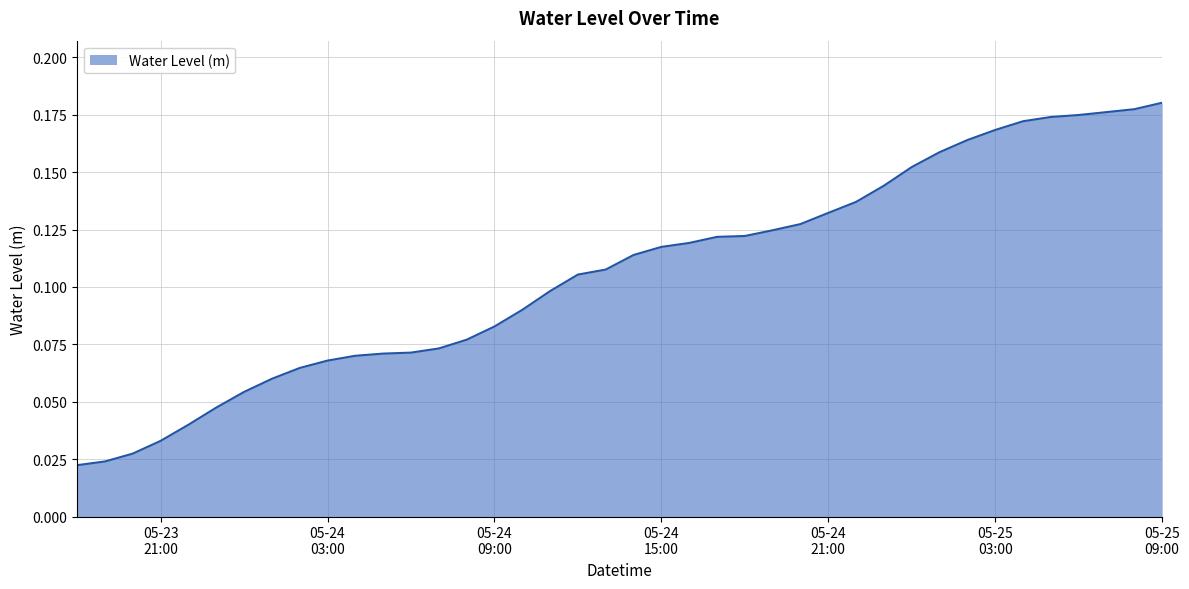

What is the maximum value shown in the chart?

0.2